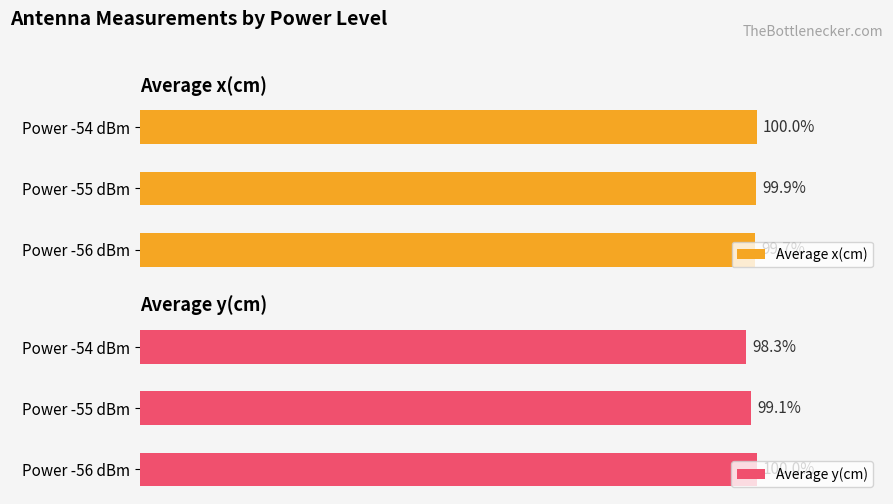

What is the smallest value displayed?

98.3